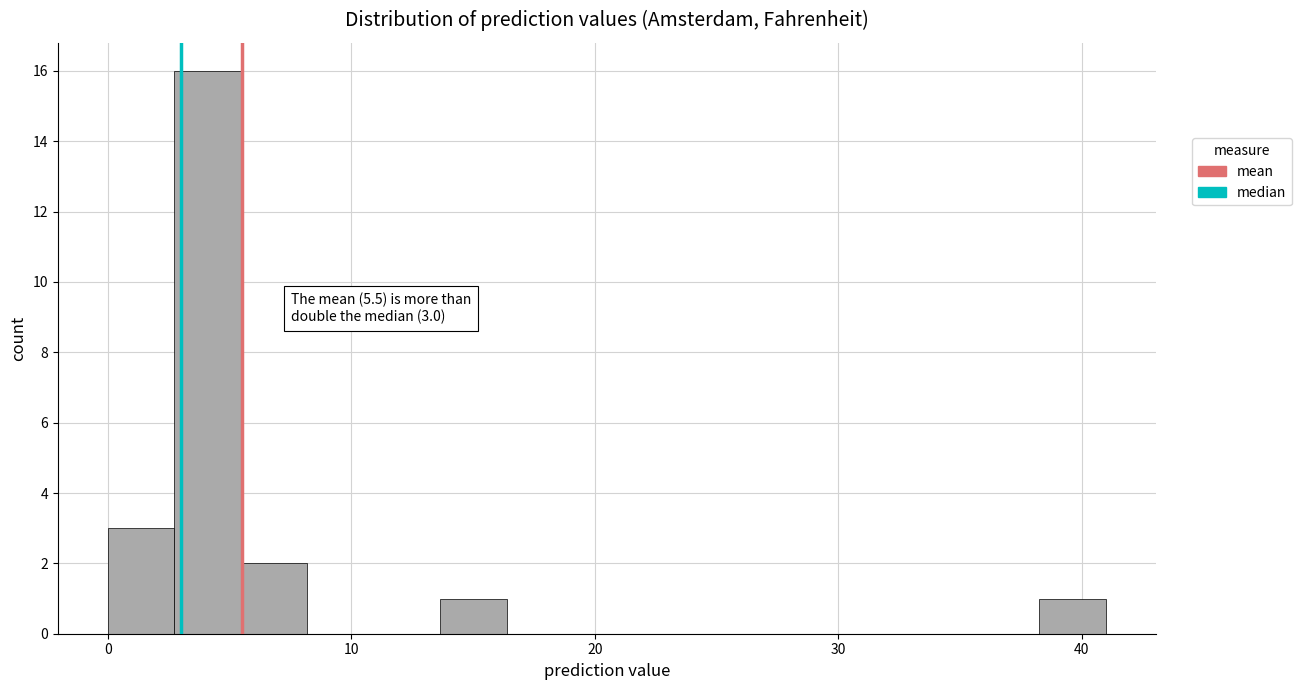

Around what value on the x-axis is the tallest bar? Give the approximate position of its centre, as read against the axis.

4